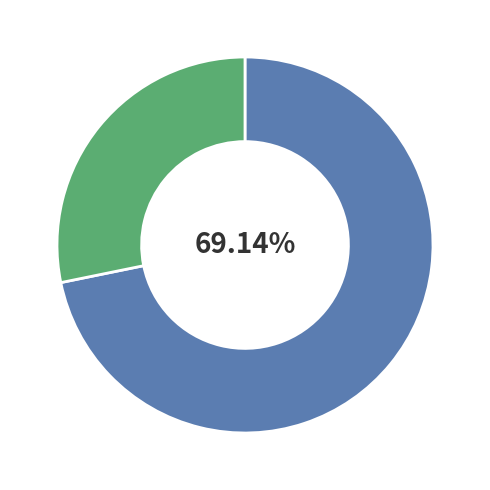

How many slices are in this pie chart?

2